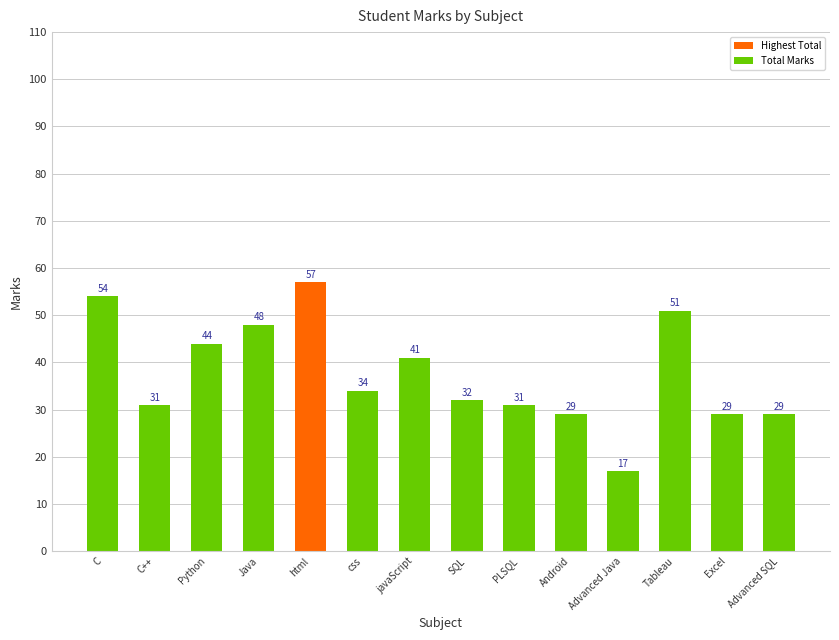

What is the ratio of the value at Java to the value at Tableau?

0.9